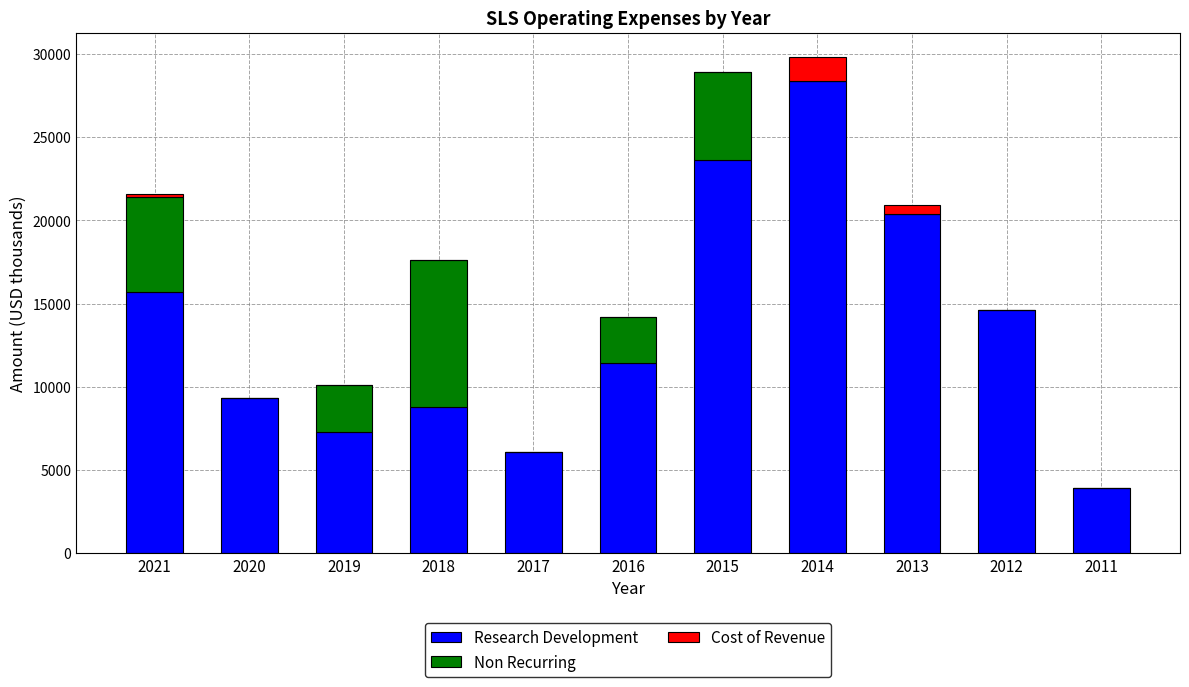

What is the sum of all Research Development values?

149500